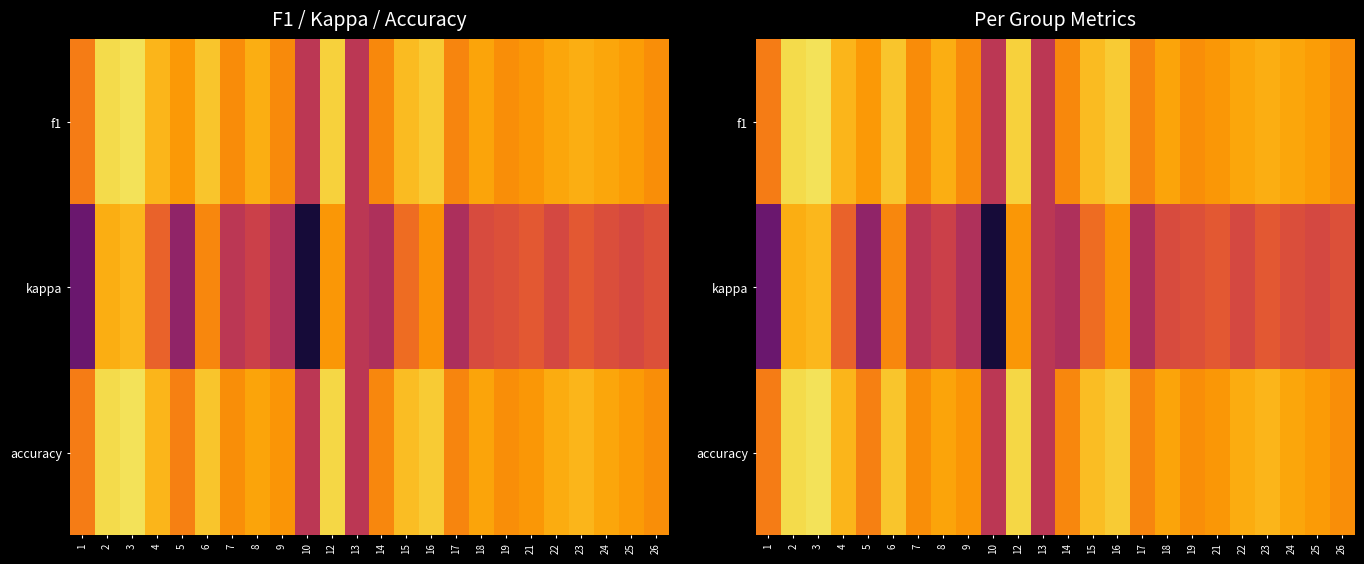

At how many categories does at least one series exceed 0?

22